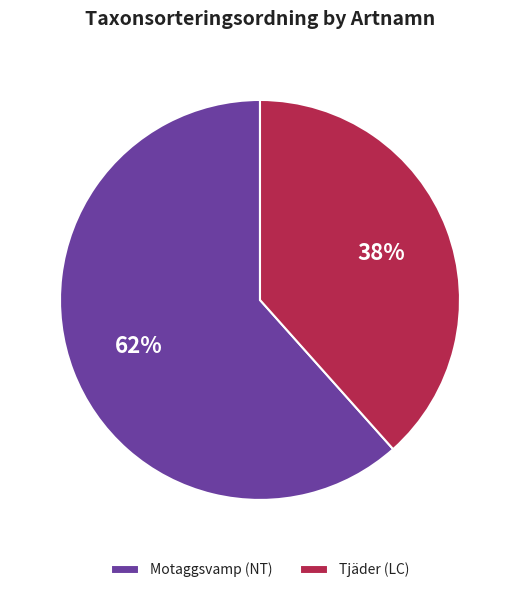

Do Motaggsvamp (NT) and Tjäder (LC) together represent more than half of the pie?

Yes